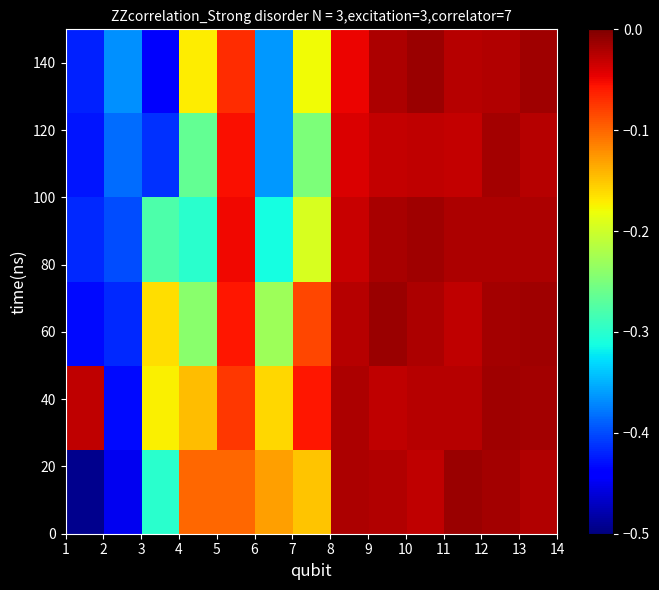

What is the minimum value shown in the chart?

-0.5